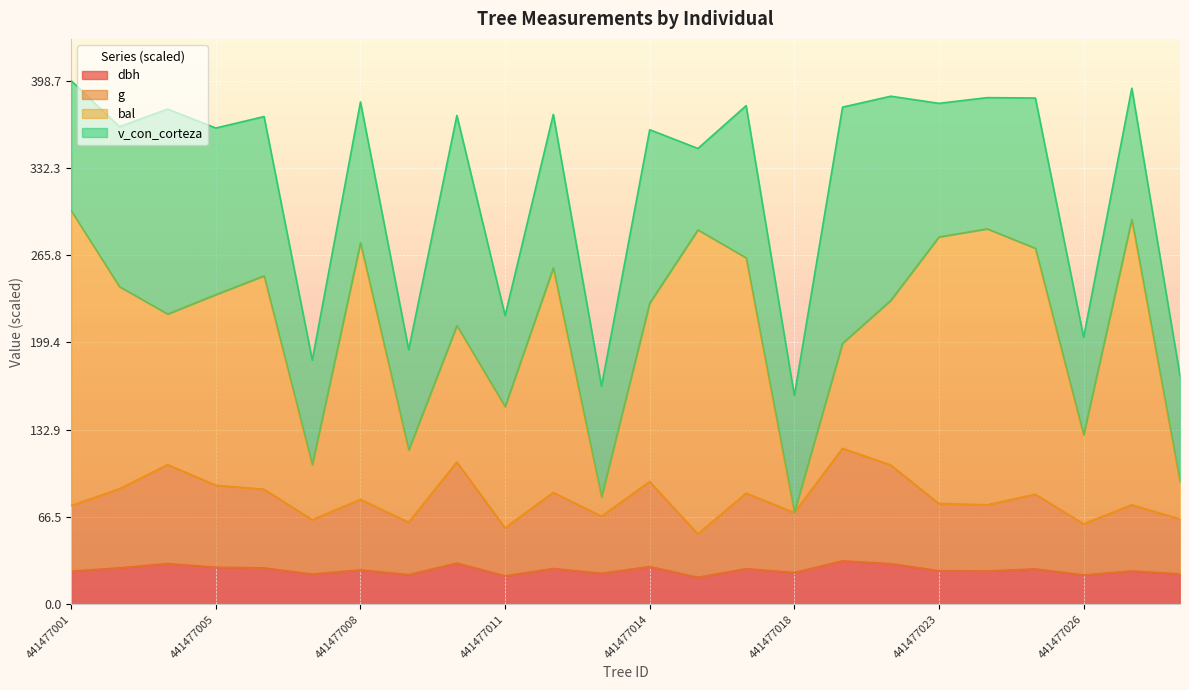

What is the maximum value for dbh?

33.0